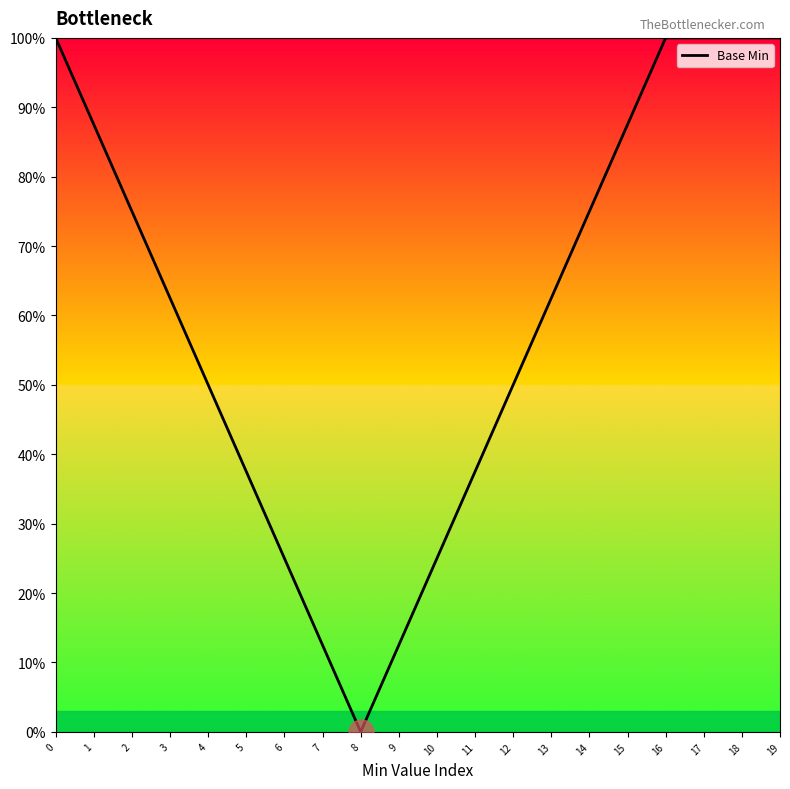

Between 15 and 13, which is larger?

15